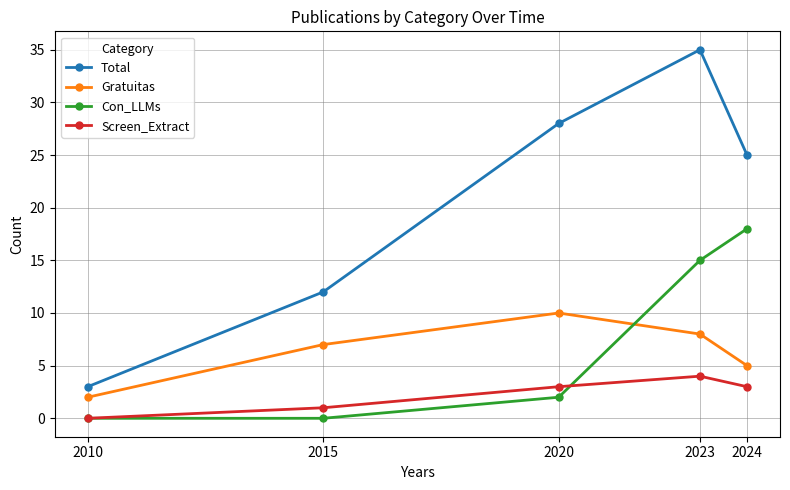

In Total, how many points are higher than both neighbors (excluding endpoints)?

1